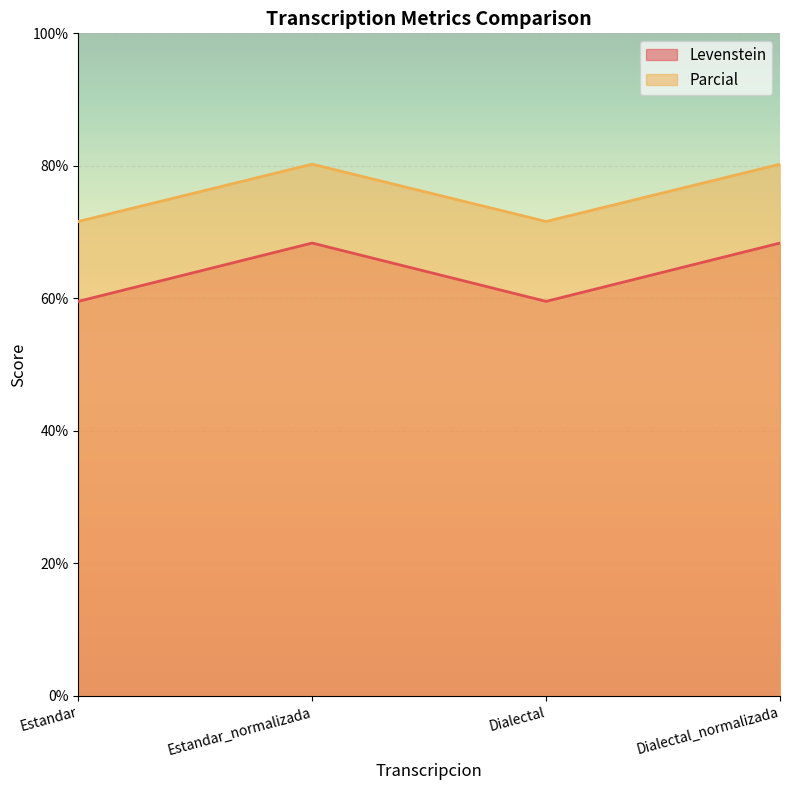

At Estandar, list the series in order from smallest to largest.

Levenstein, Parcial